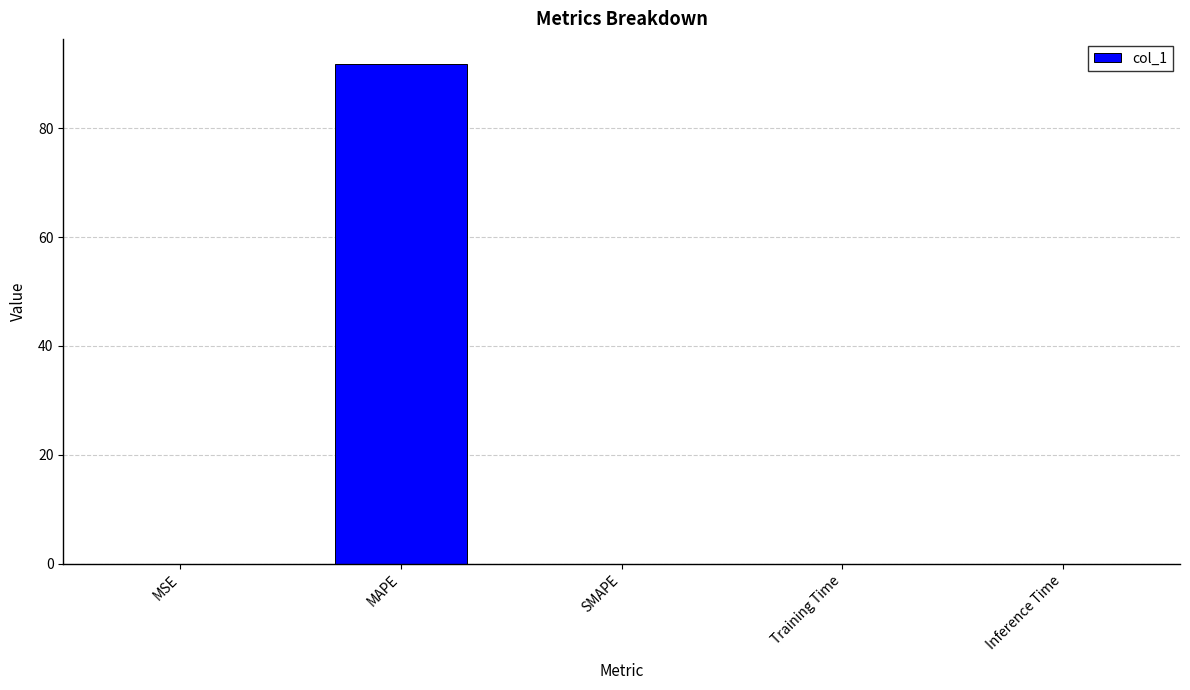

Are the bars horizontal?

No